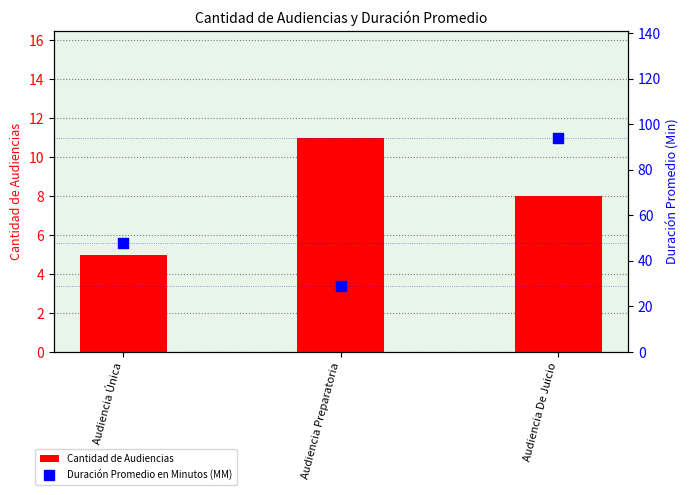

Which series reaches the maximum Y coordinate?

Duración Promedio en Minutos (MM)